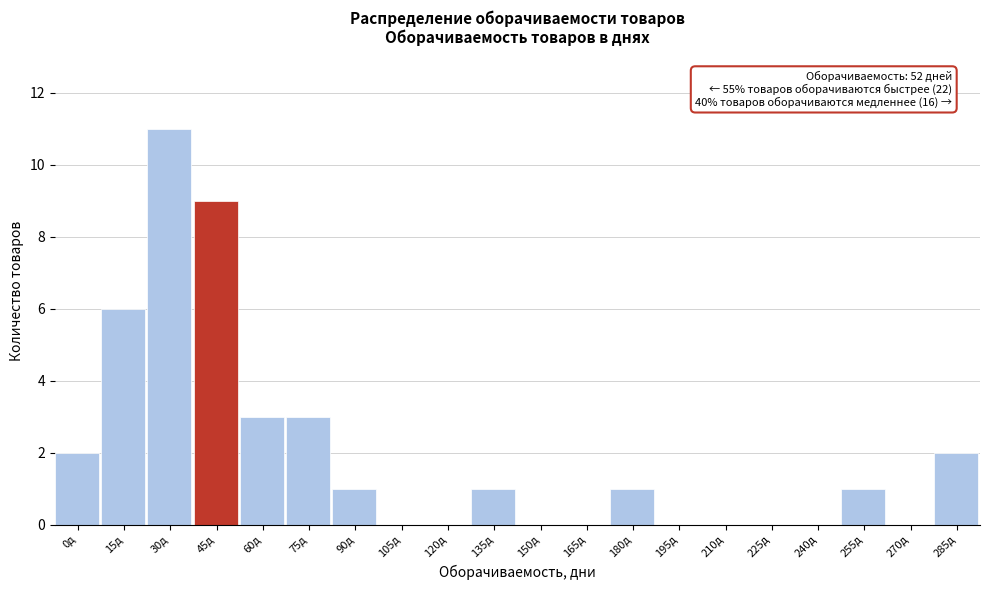

Reading left to right, transcribe all the data shown in this chart.

0д=2	15д=6	30д=11	45д=9	60д=3	75д=3	90д=1	105д=0	120д=0	135д=1	150д=0	165д=0	180д=1	195д=0	210д=0	225д=0	240д=0	255д=1	270д=0	285д=2